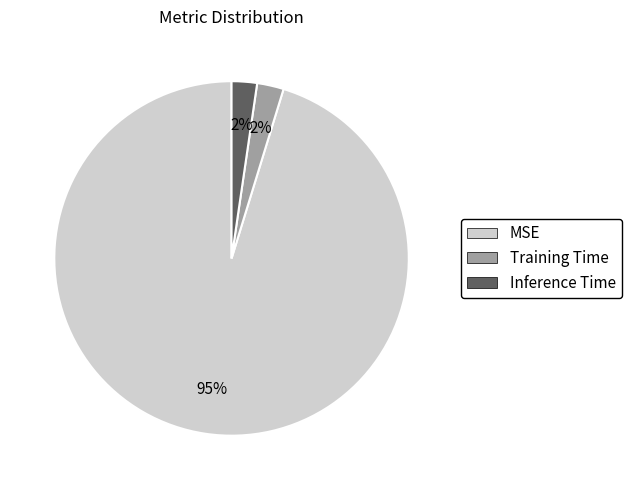

What percentage is the Training Time slice, to the nearest percent?

2%